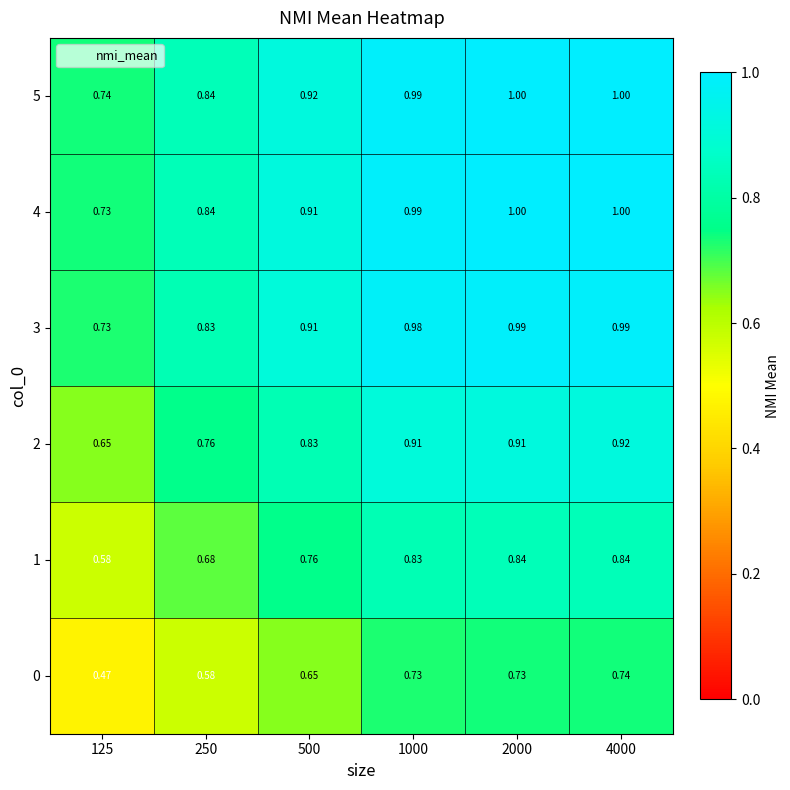

Is the value of 4 at 125 greater than the value of 3 at 2000?

No